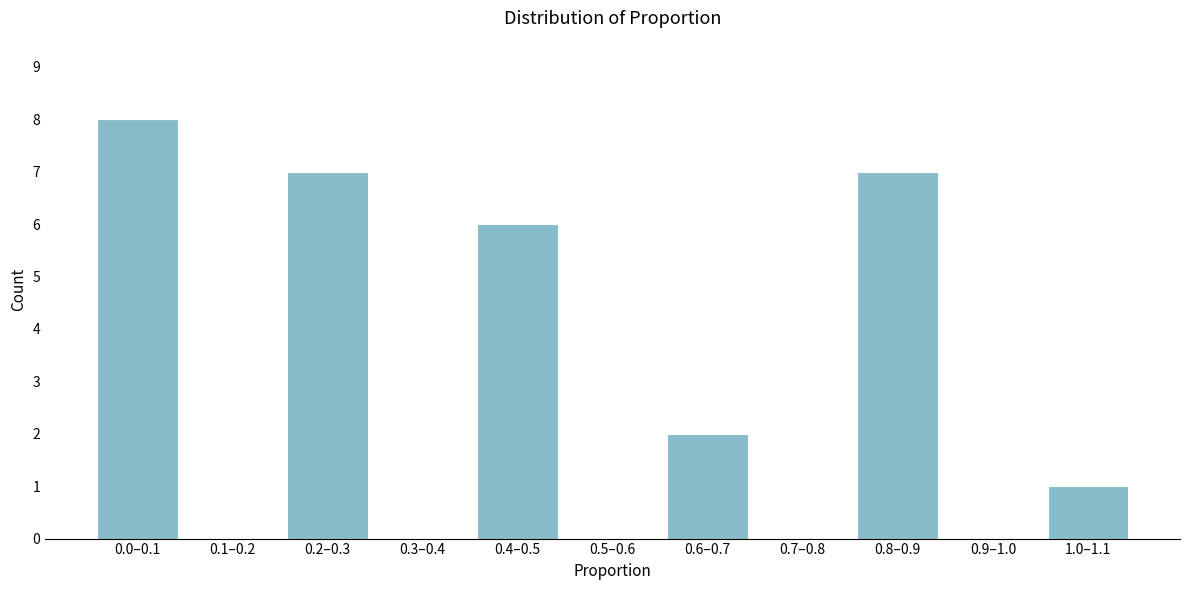

Reading left to right, extract all data points from this chart.

0.0–0.1=8	0.1–0.2=0	0.2–0.3=7	0.3–0.4=0	0.4–0.5=6	0.5–0.6=0	0.6–0.7=2	0.7–0.8=0	0.8–0.9=7	0.9–1.0=0	1.0–1.1=1